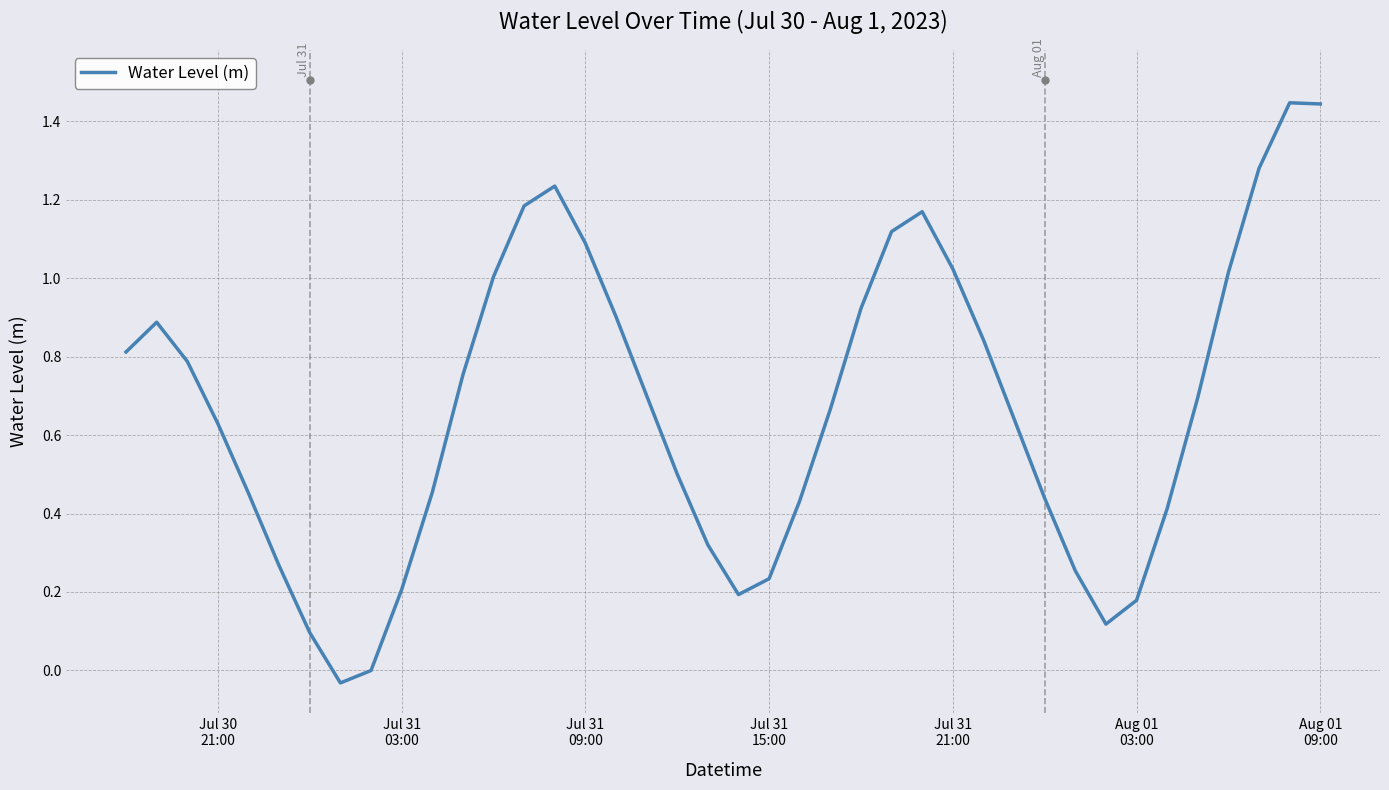

What is the difference between the maximum and minimum values?

1.5